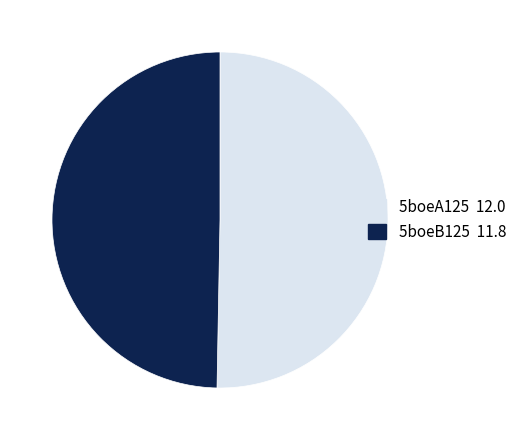

Rank the categories by value from lowest to highest.

5boeB125, 5boeA125